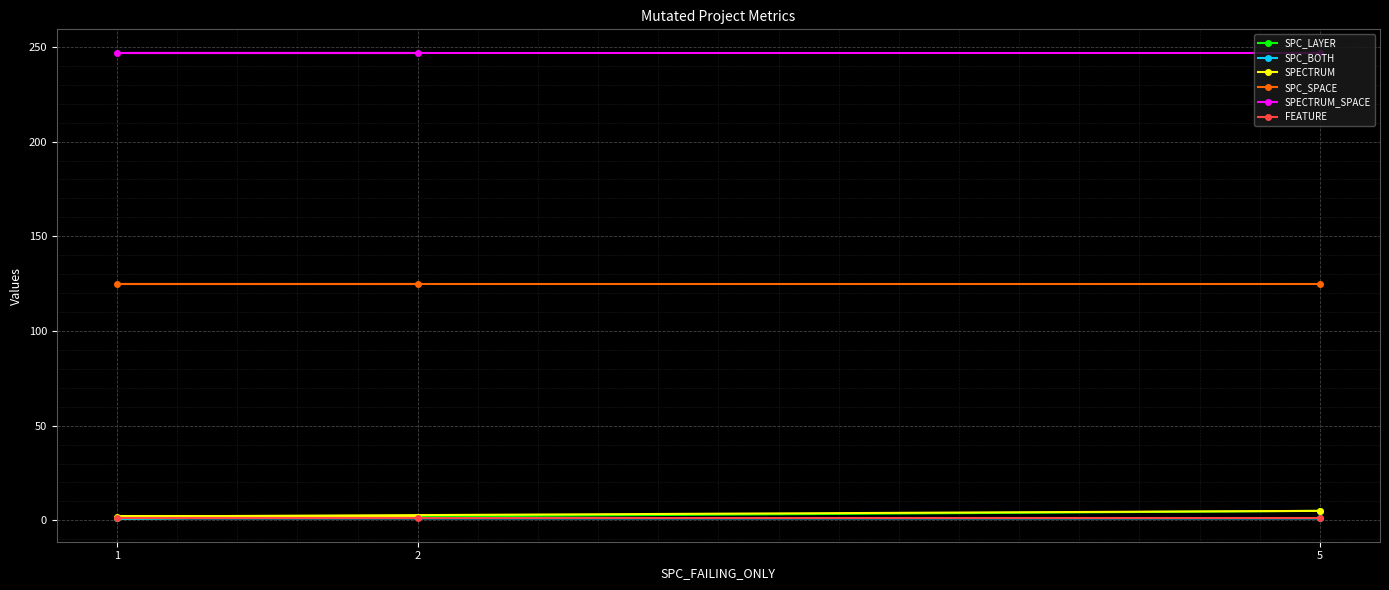

What is the difference between the maximum and minimum values in the SPECTRUM series?

3